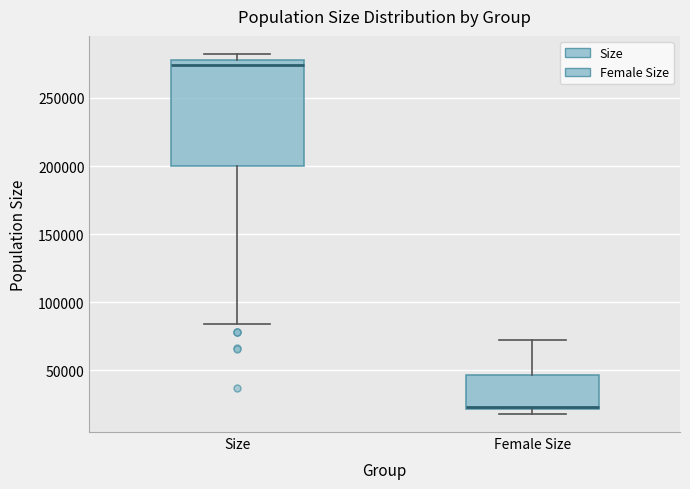

Reading left to right, read every box against the y-axis: the position of its median line, the range the box covers, and the ends of its whiskers. The values are not printed on the chart, so give them approximately, as read against the axis.

Size: median 275000, box 200000 to 280000, whiskers 85000 to 280000 (just above the box's upper edge)
Female Size: median 25000, box 20000 to 45000, whiskers 20000 (just below the box's lower edge) to 75000